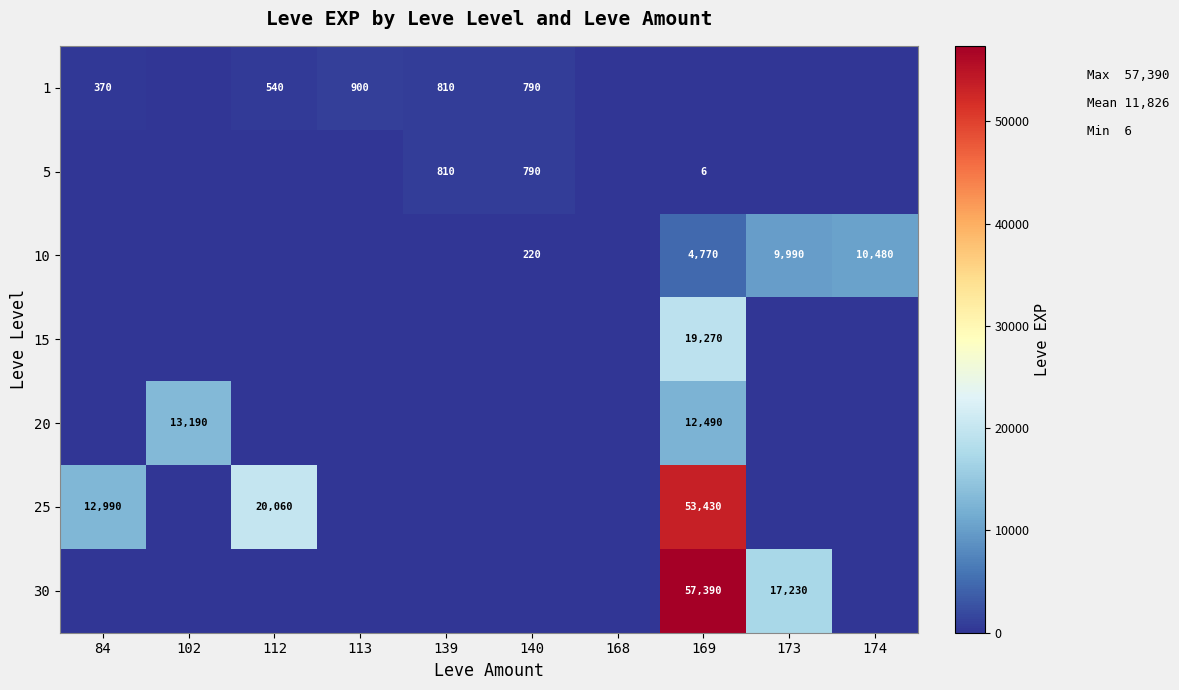

What is the sum of all 30 values?

74620